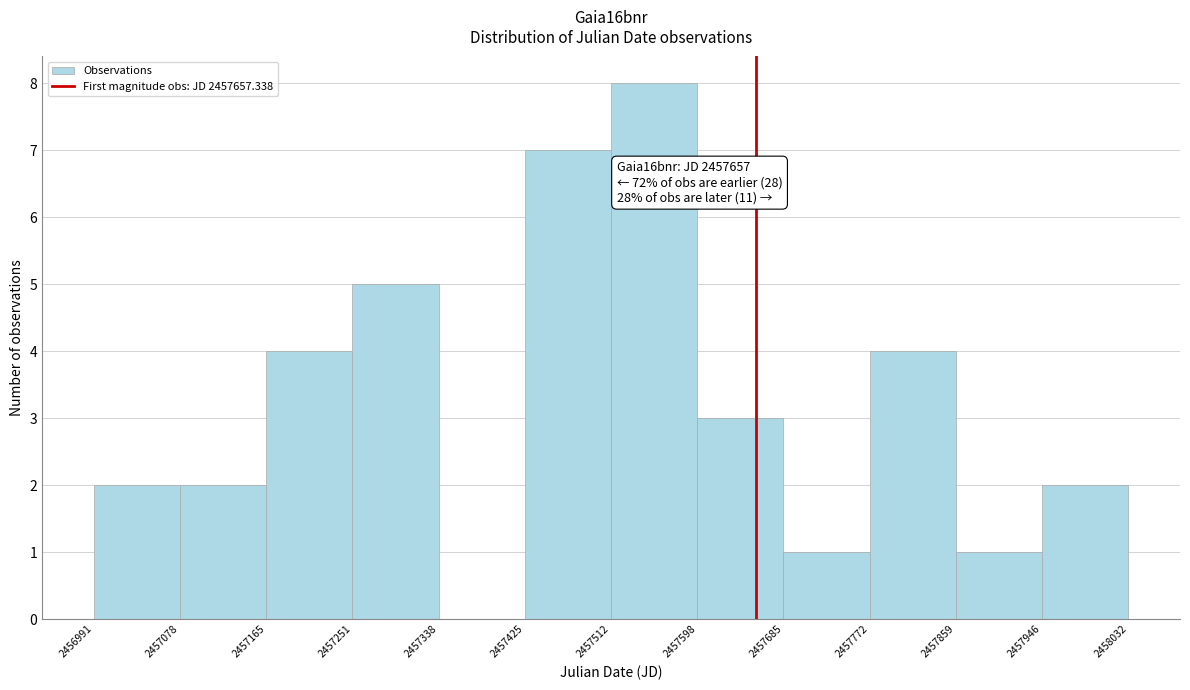

Over which range of the x-axis is the bar tallest?

2457512 to 2457598